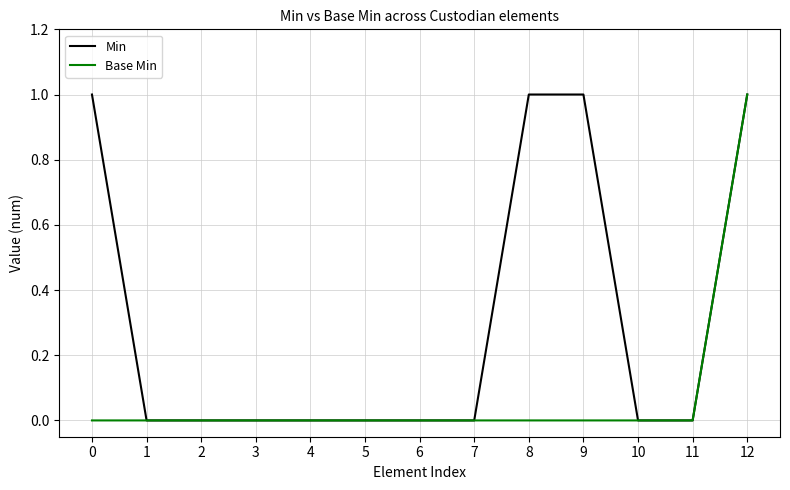

Is it true that Min equals 1 at 4?

False